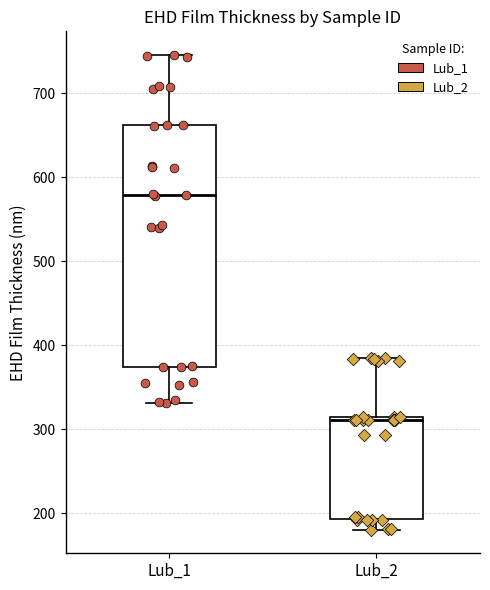

Comparing the boxes themselves (not the whiskers), which one is the tallest?

Lub_1